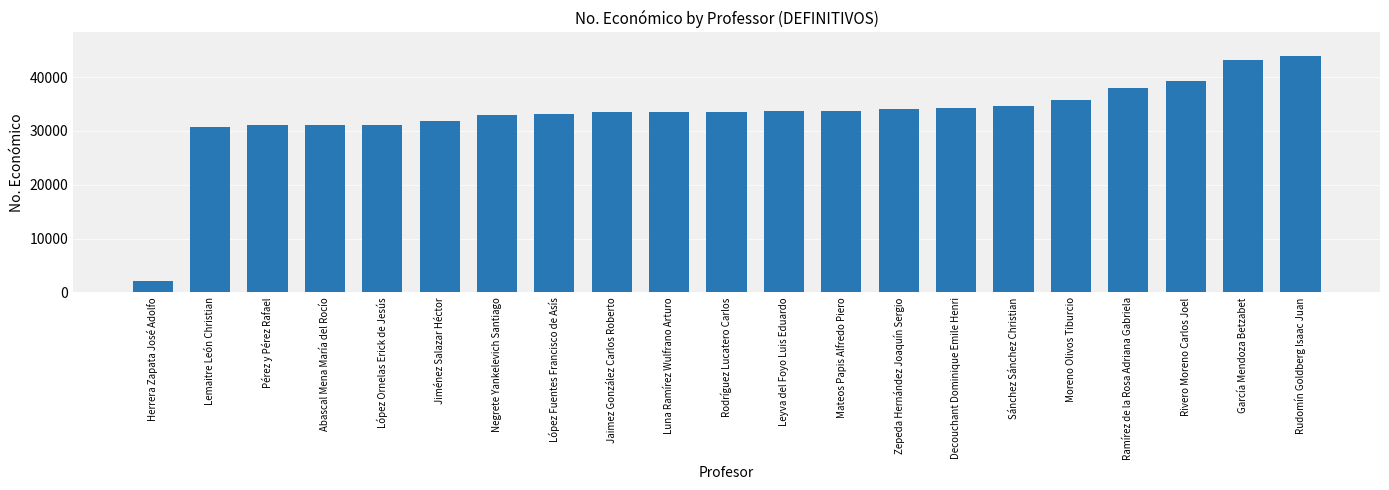

What position from the right is Lemaitre León Christian?

20